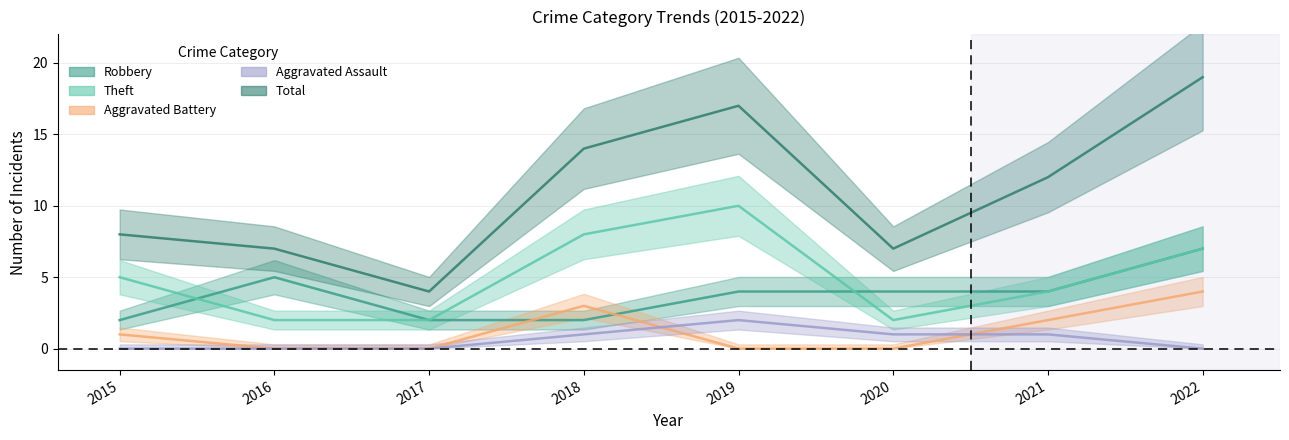

What is the value of the Aggravated Assault point at the 6th from the left?

1